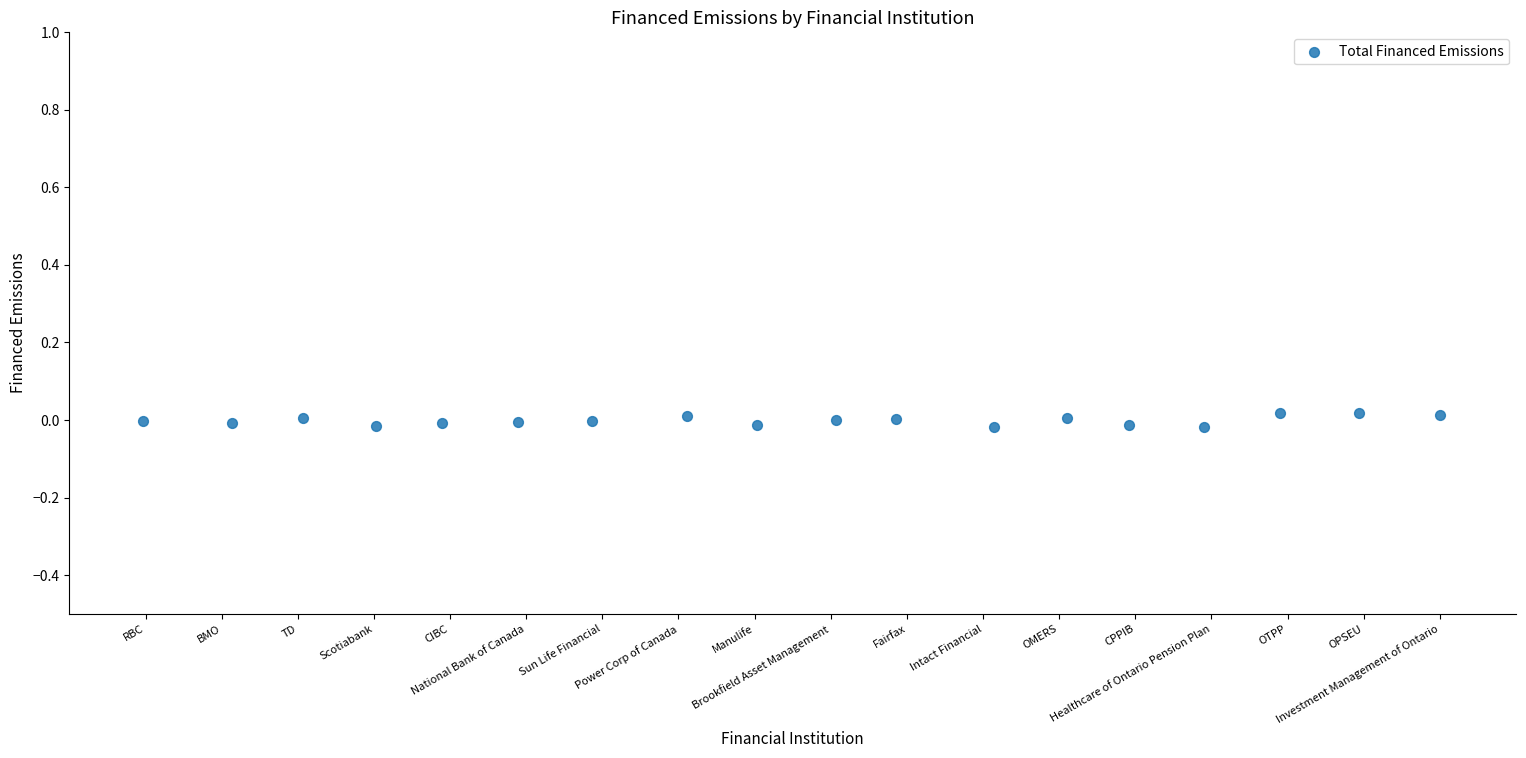

What is the range of X values (max minus min)?

17.0